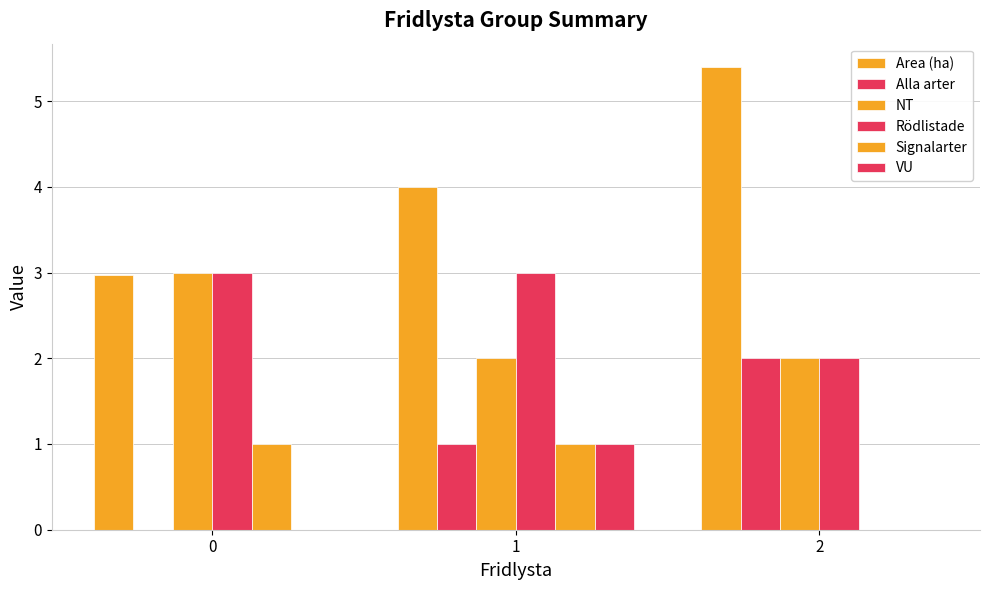

Which has a higher value, 2 or 1?

2